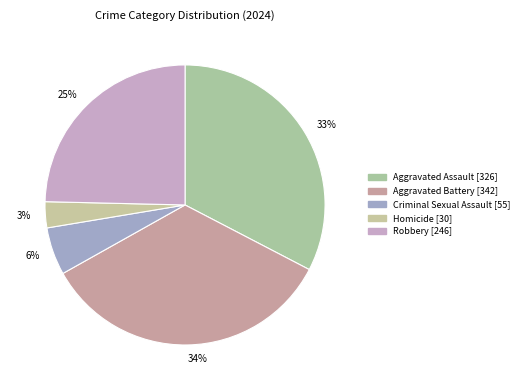

Which has a higher value, Homicide or Robbery?

Robbery